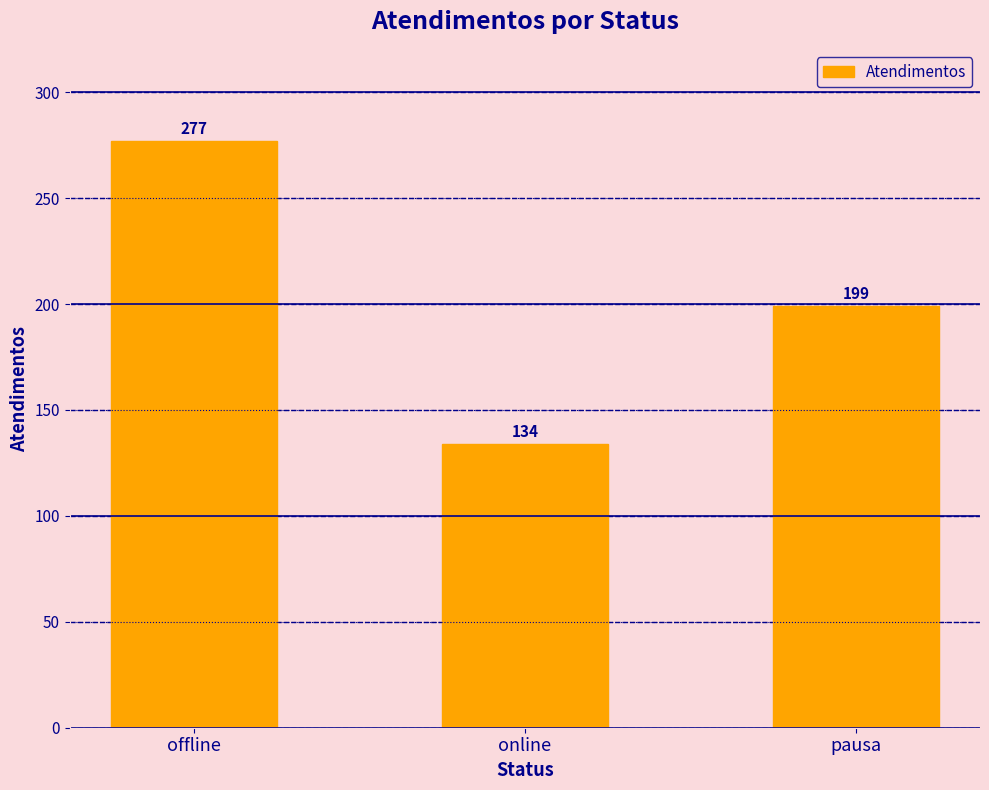

Reading right to left, transcribe all the data shown in this chart.

pausa=199	online=134	offline=277